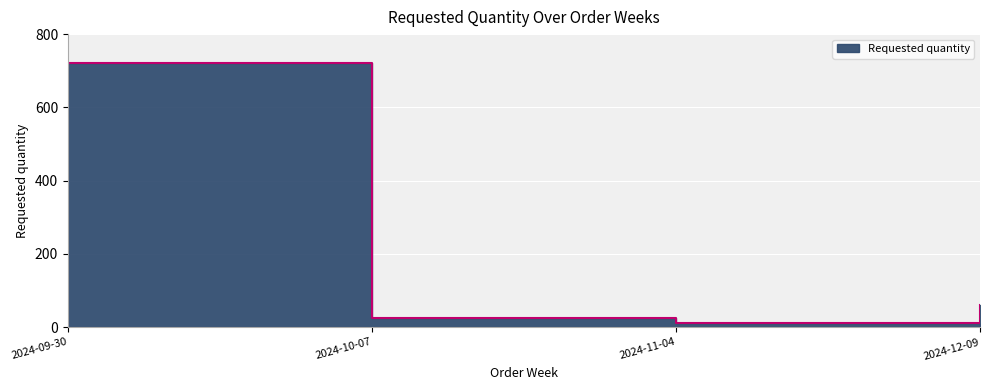

Reading left to right, transcribe all the data shown in this chart.

720	24	12	60